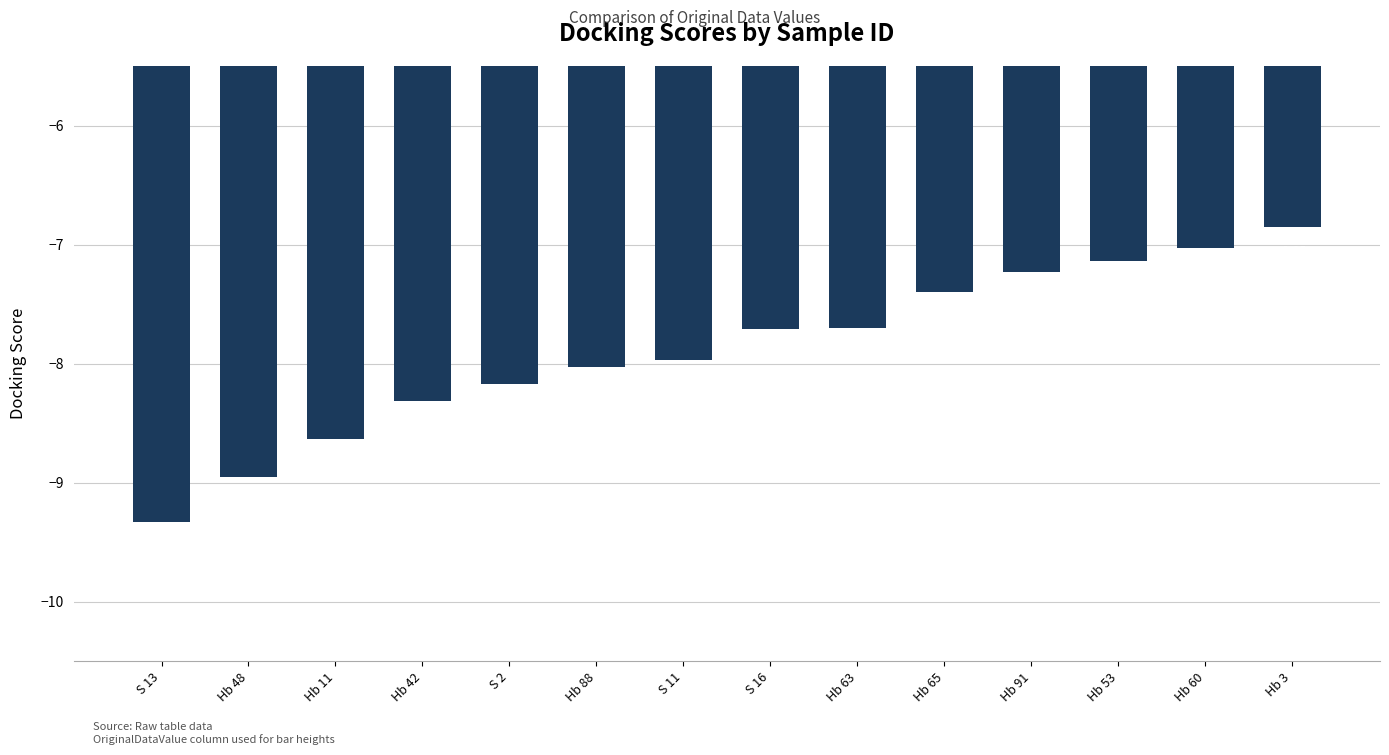

How many bars are there in total?

14